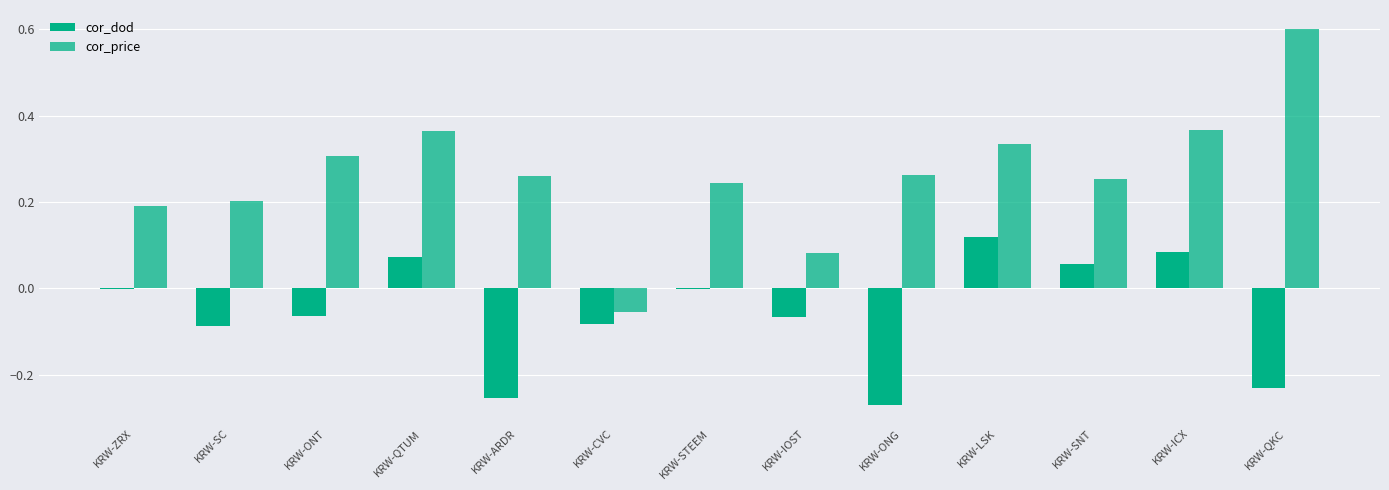

How many groups of bars are there?

13